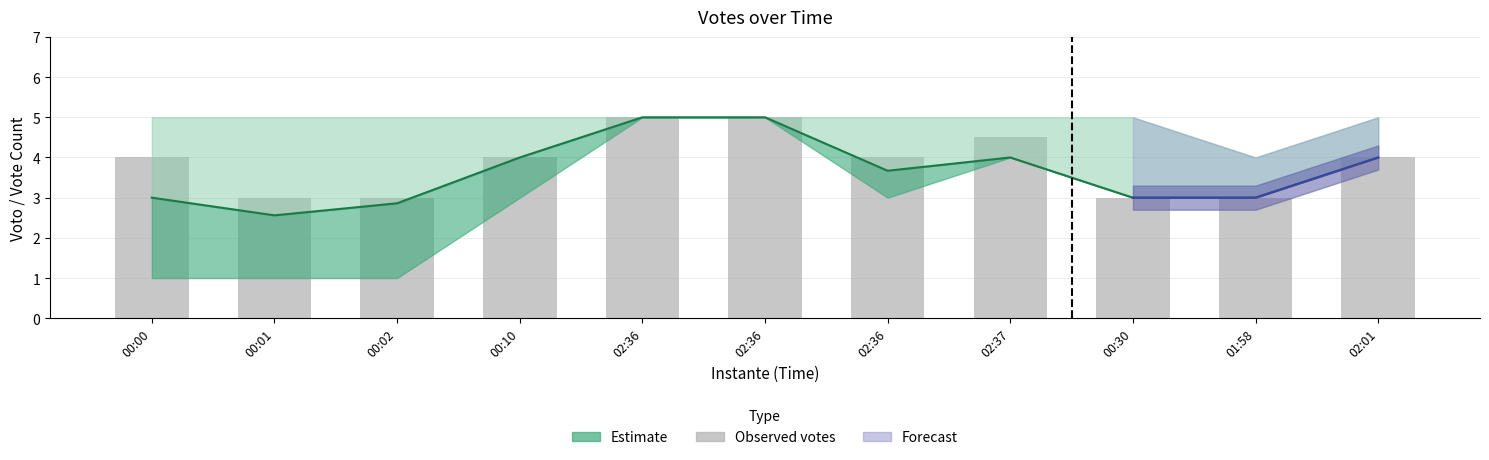

Read the value at 02:37.

4.5